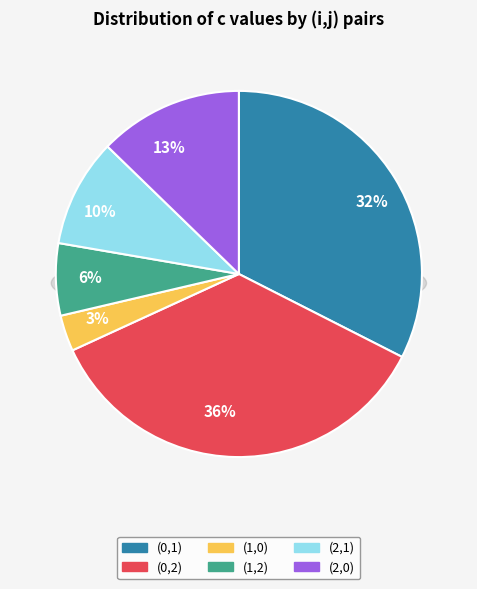

True or false: (0,2) accounts for 49% of the total.

False